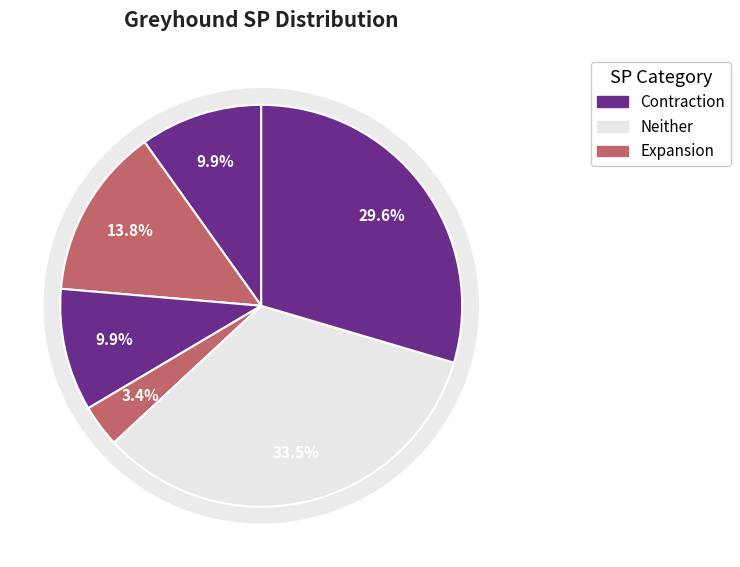

Does COOLBAWN LAD represent more than half of the total?

No